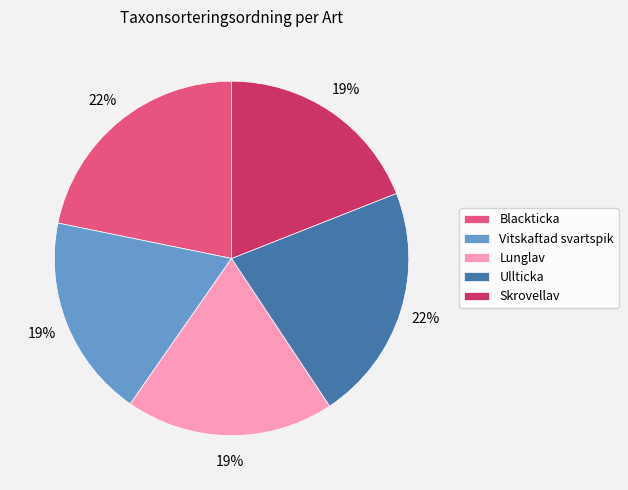

To the nearest percent, what is the difference between the Blackticka and Skrovellav slice percentages?

3%